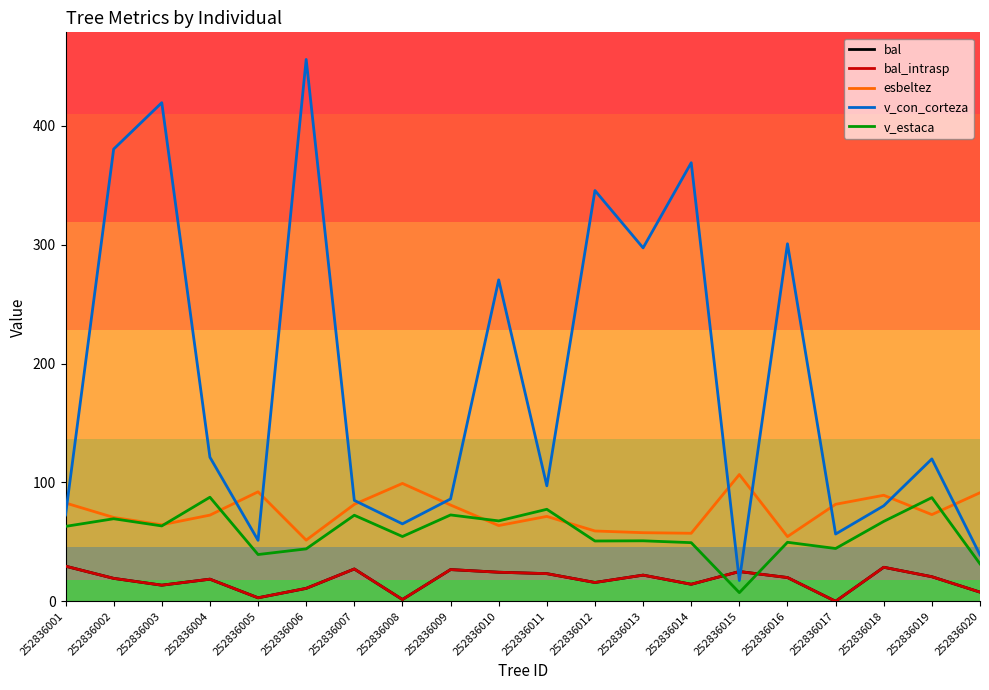

Is this an area chart (filled region under the line)?

No